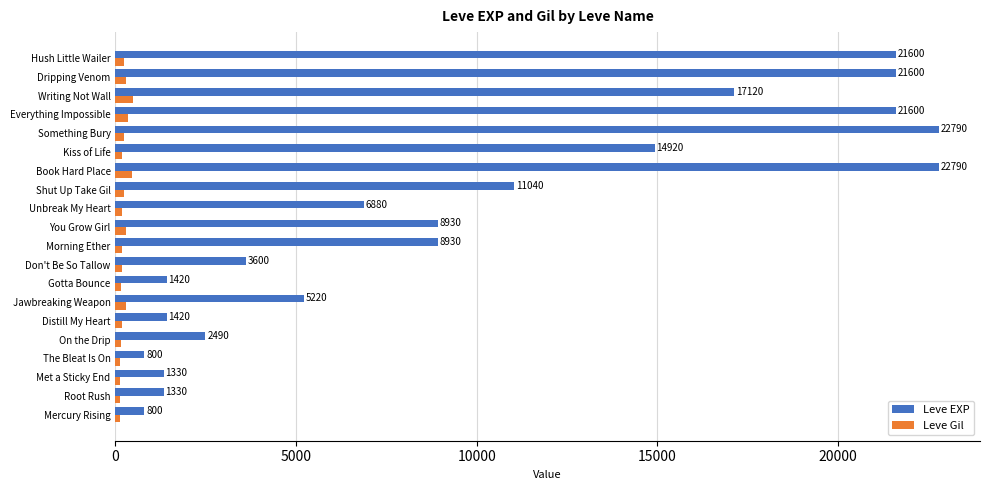

Which series has the largest total across all categories?

Leve EXP